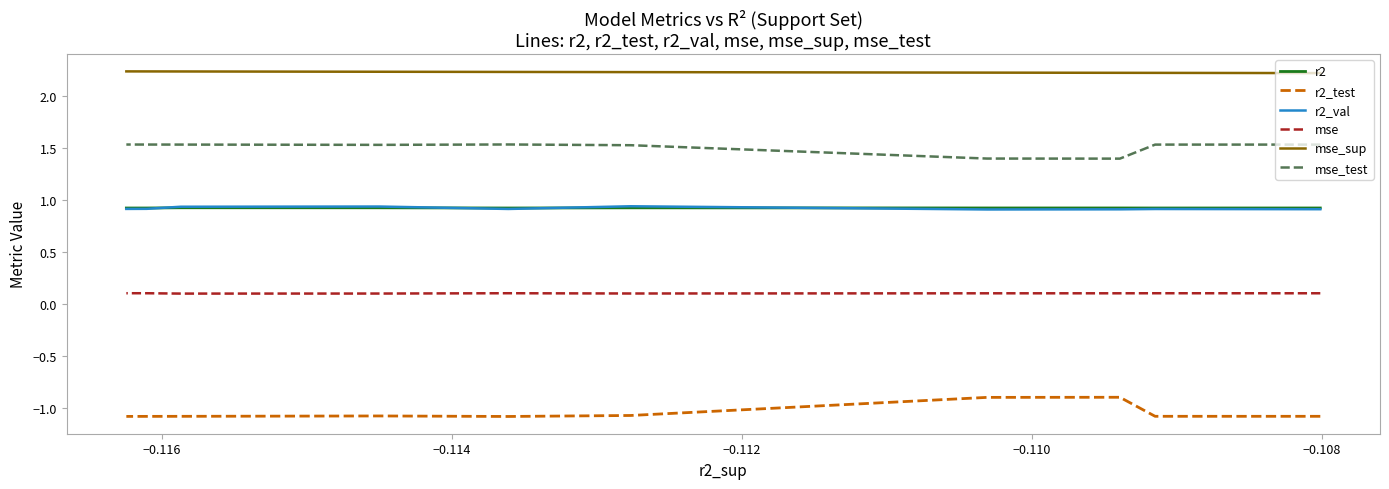

What is the value of the r2_val point at the 5th from the left?

0.9